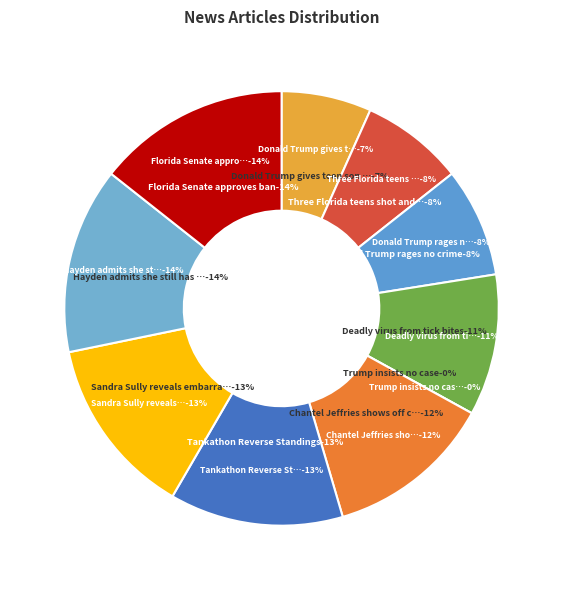

What percentage is NOT represented by Deadly virus from tick bites?

89.5%